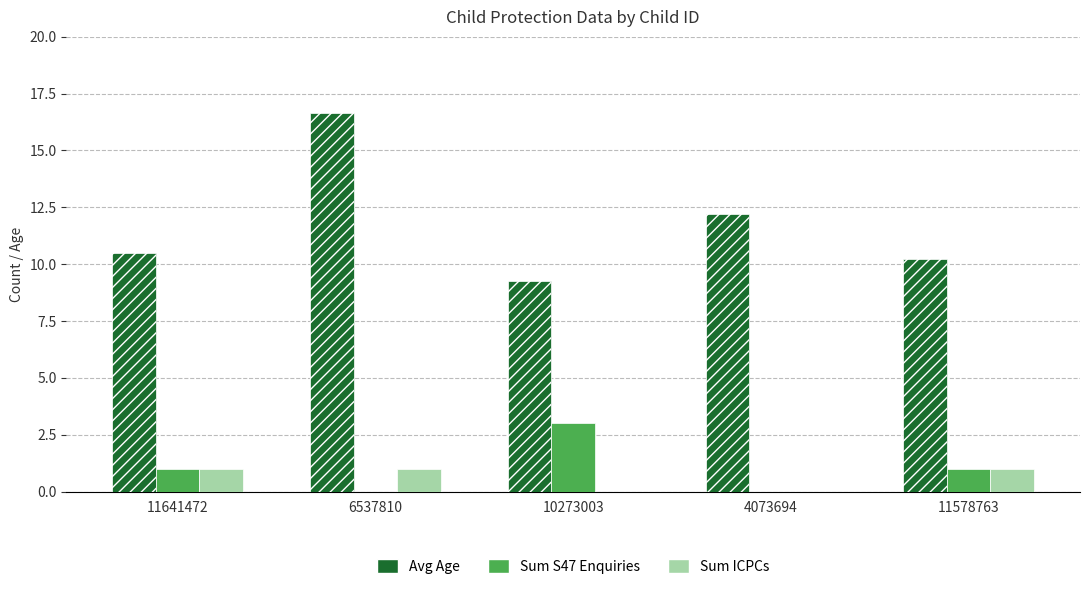

List the labels in order of Avg Age value, largest first.

6537810, 4073694, 11641472, 11578763, 10273003